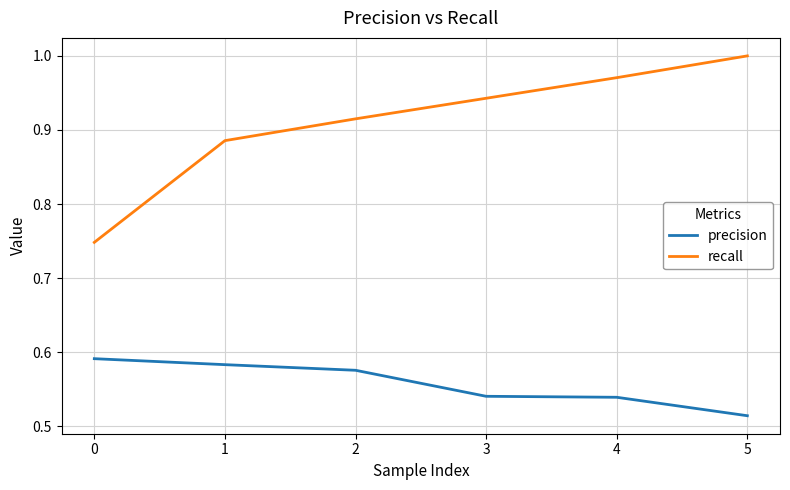

True or false: recall and precision intersect in this chart.

False